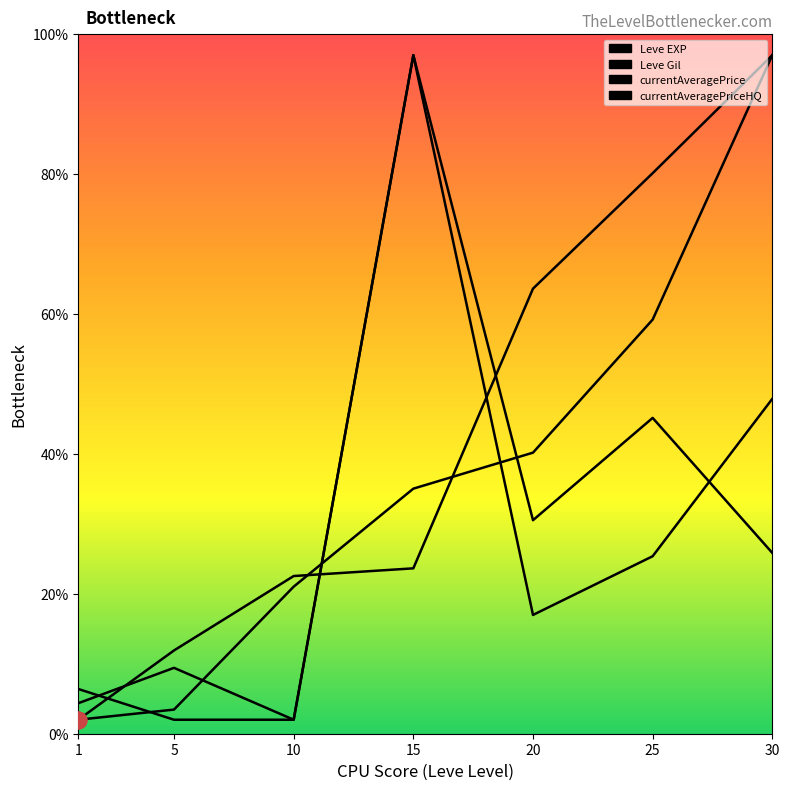

Where do currentAveragePriceHQ and Leve Gil first cross each other?

1 and 5